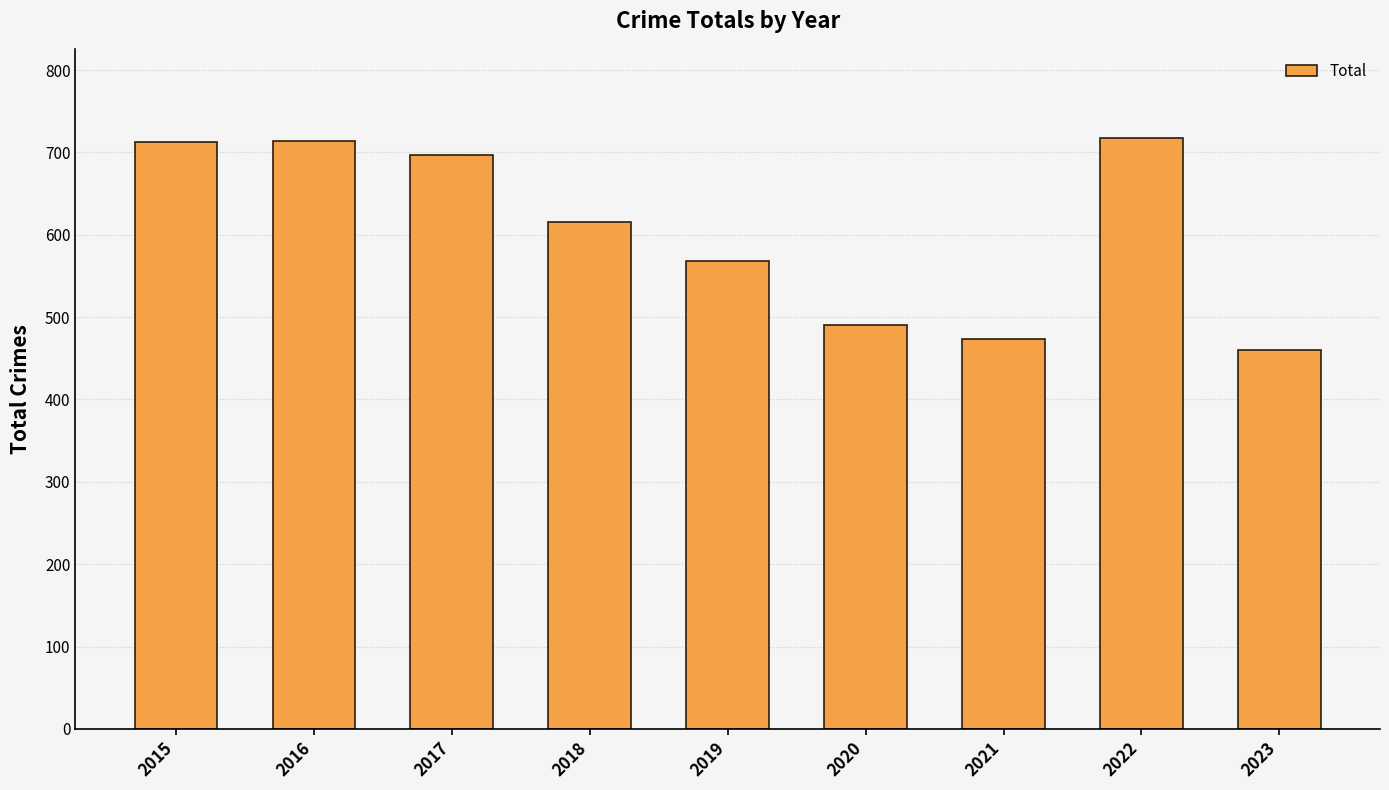

The value at 2022 is 718. True or false?

True